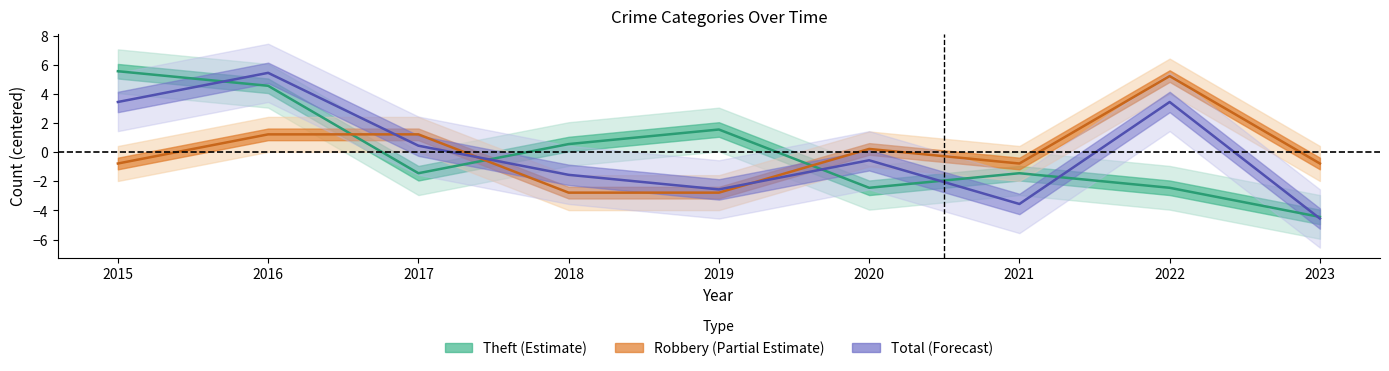

List the series in order of their overall mean, lowest first.

Theft, Robbery, Total